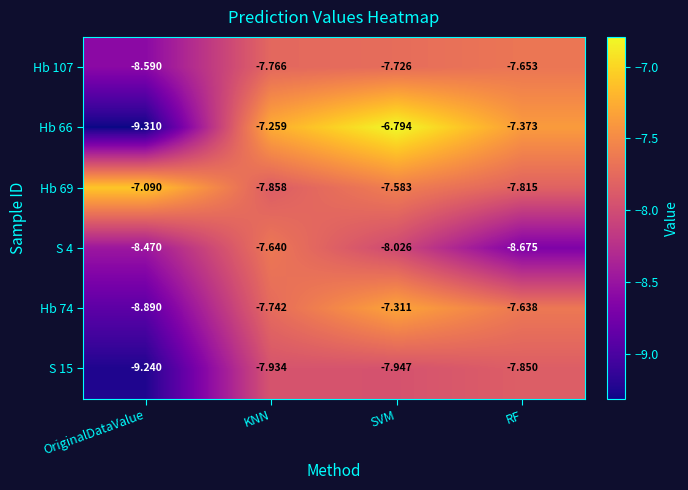

Which series has the largest range (max minus min)?

Hb 66